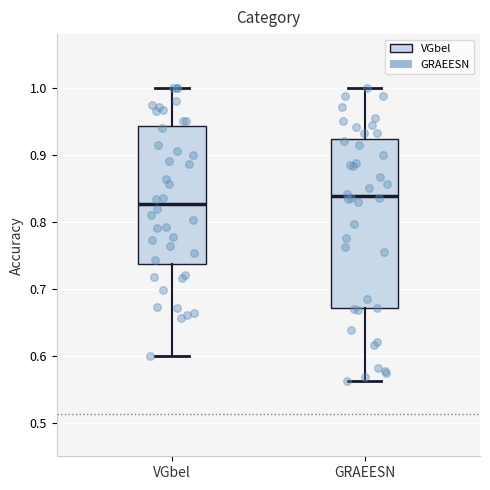

Which box's median line is the lowest?

VGbel